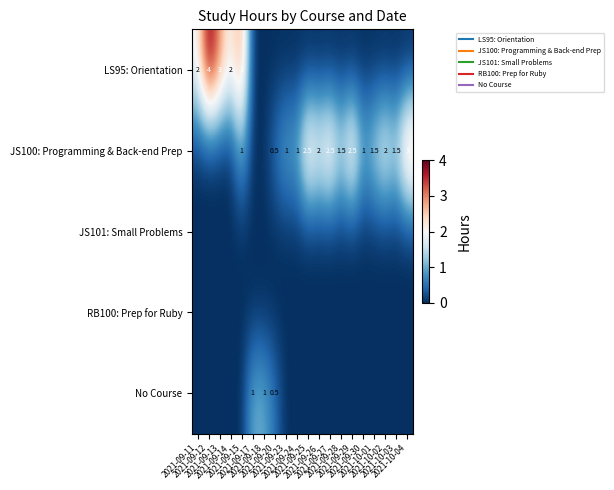

Is the value of LS95: Orientation at 2021-10-01 greater than the value of RB100: Prep for Ruby at 2021-09-13?

No